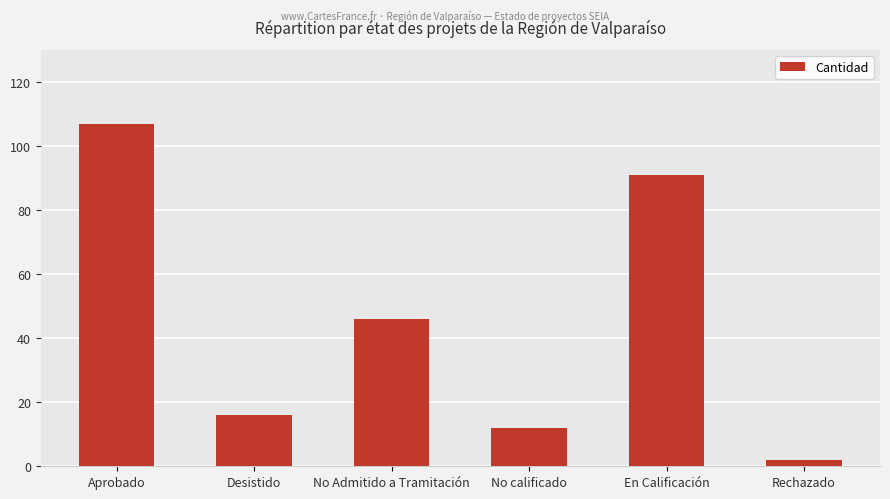

Between Rechazado and Aprobado, which is larger?

Aprobado